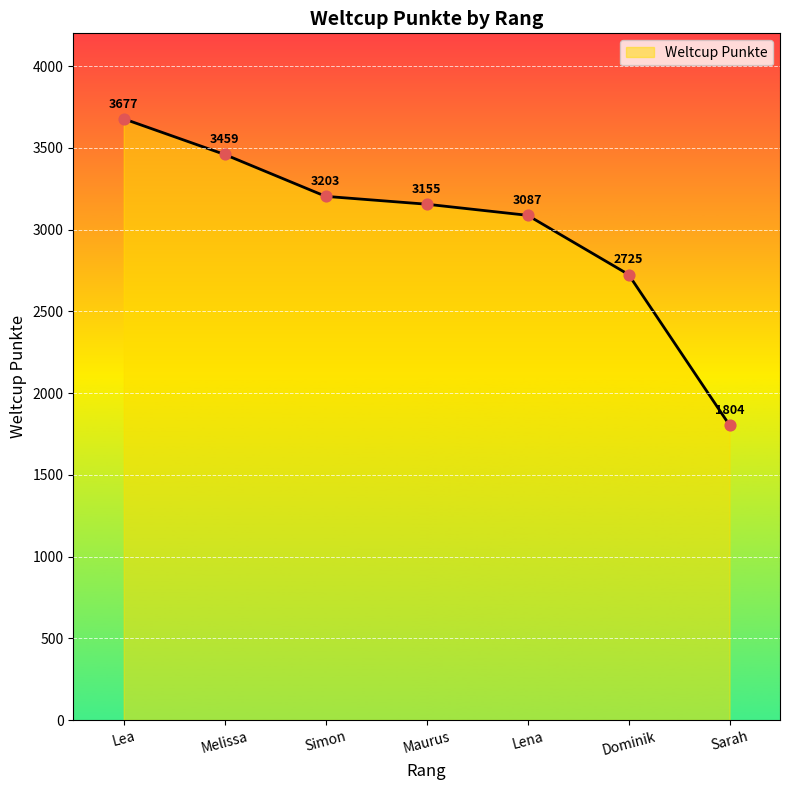

What is the change in value from Melissa to Sarah?

-1655